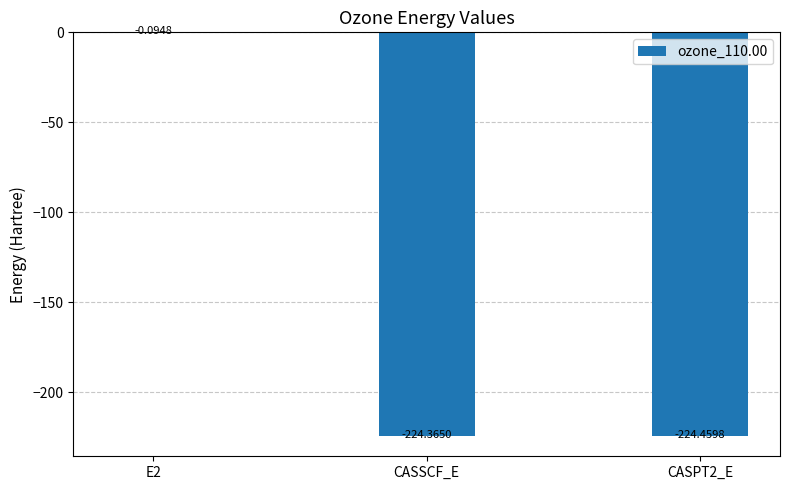

What is the sum of all values?

-448.9